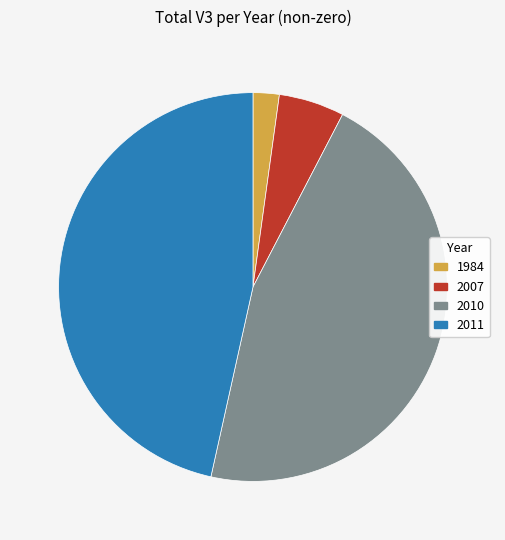

Count the number of slices in the pie.

4